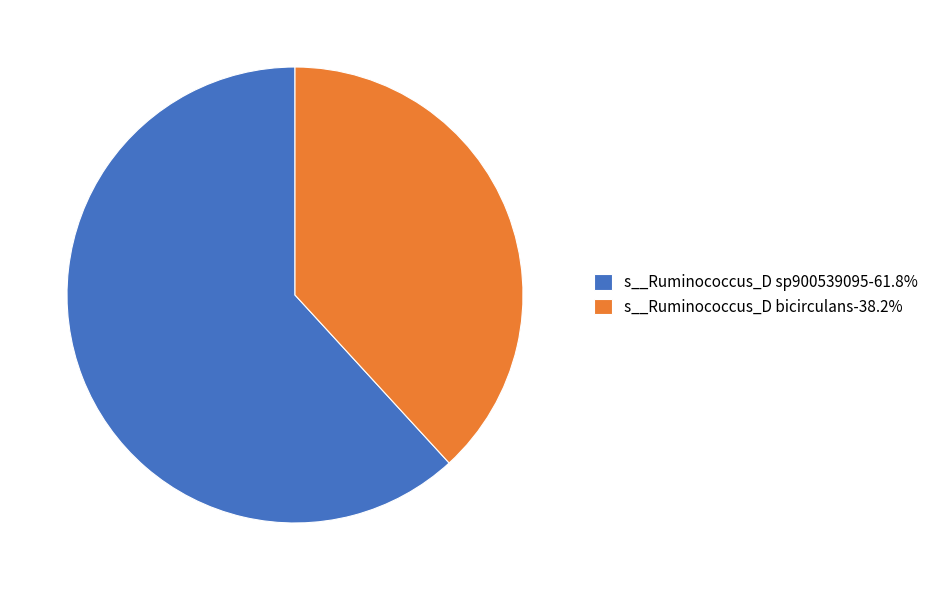

Is the sum of s__Ruminococcus_D sp900539095-61.8% and s__Ruminococcus_D bicirculans-38.2% greater than half?

Yes